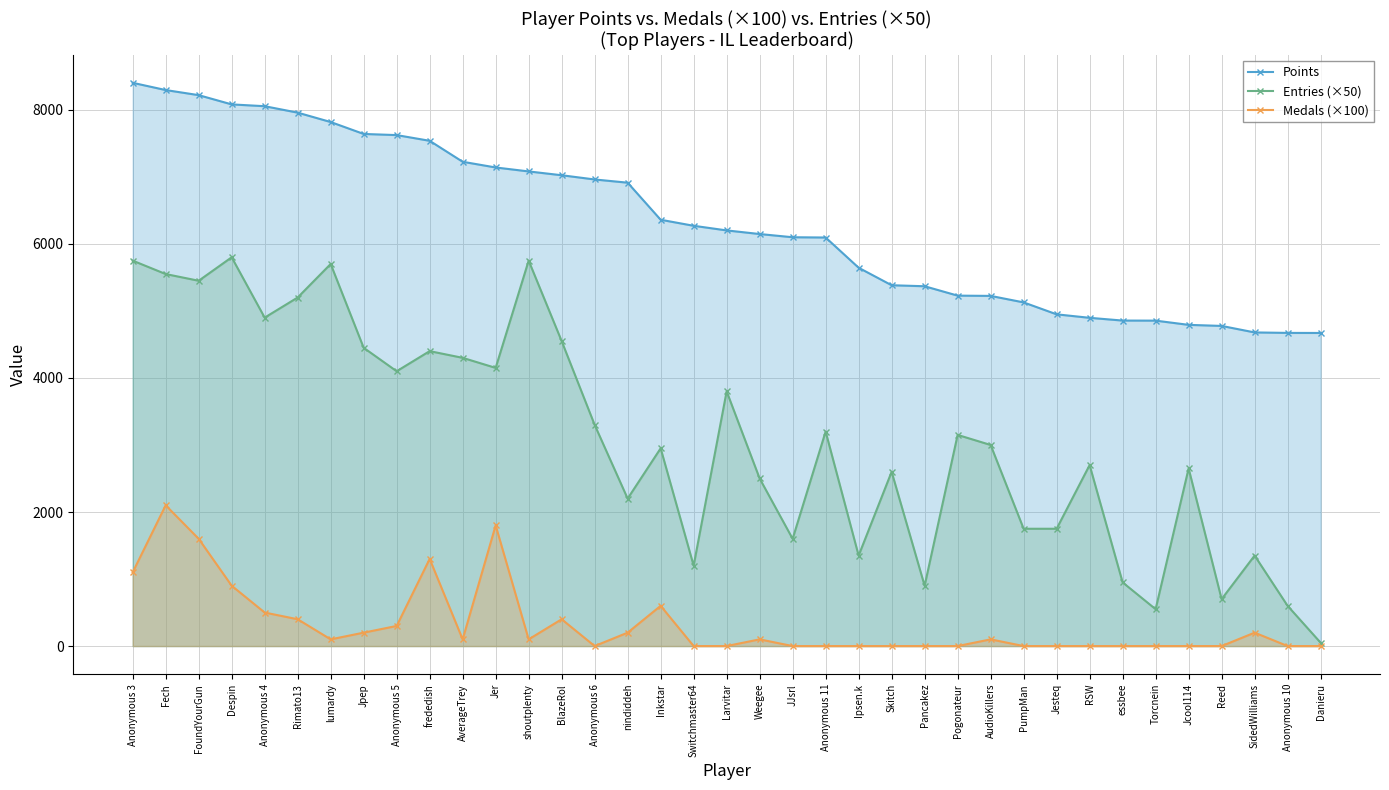

How many lines are shown in the chart?

3